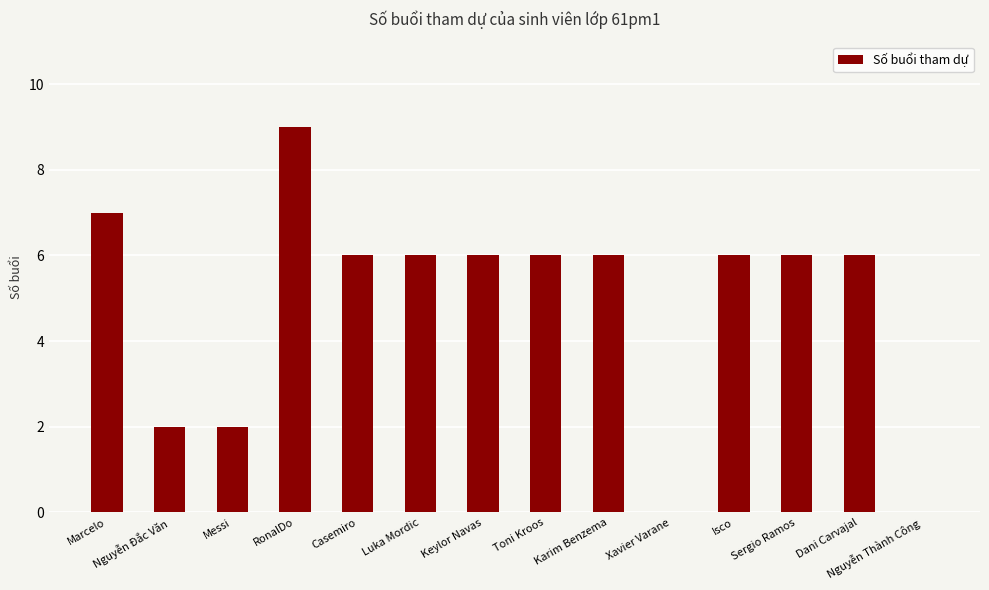

Reading left to right, list all the values displayed in this chart.

7	2	2	9	6	6	6	6	6	0	6	6	6	0